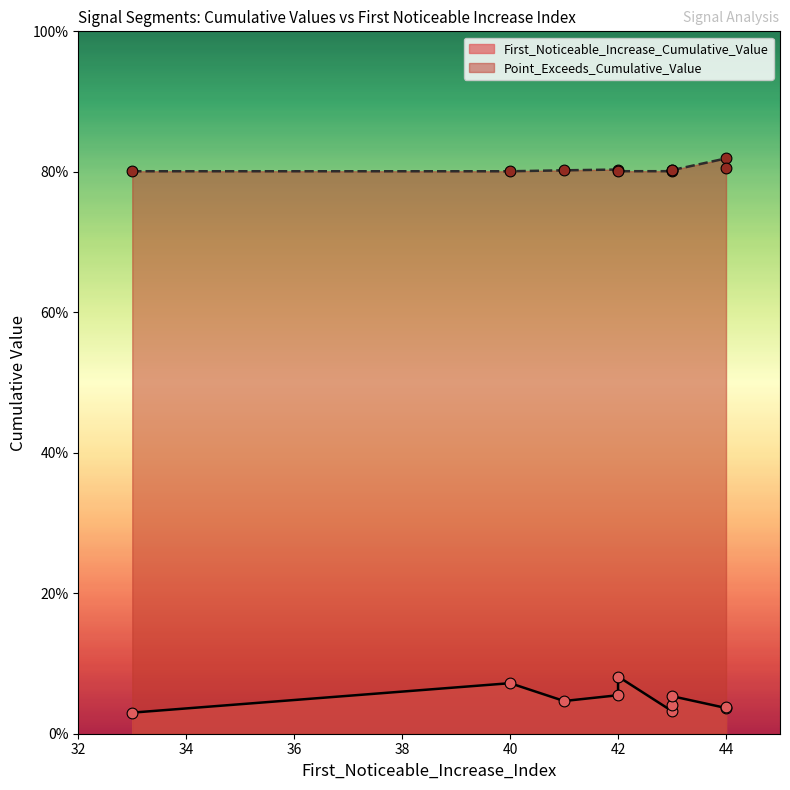

What are all the series names shown in the legend?

First_Noticeable_Increase_Cumulative_Value, Point_Exceeds_Cumulative_Value